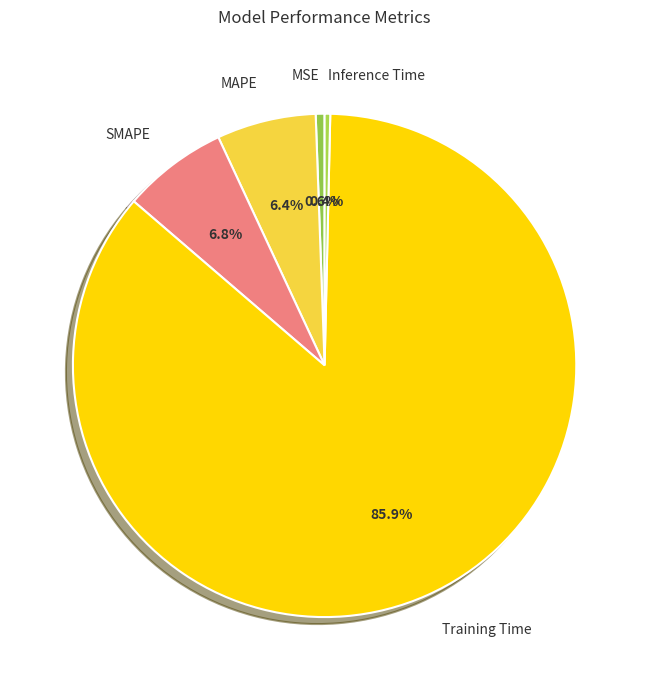

Does Training Time represent more than half of the total?

Yes